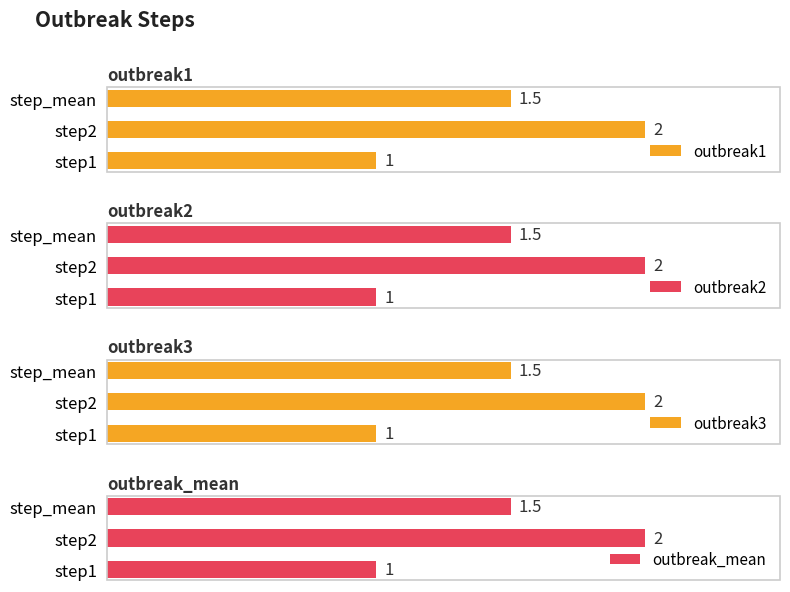

How many groups of bars are there?

3